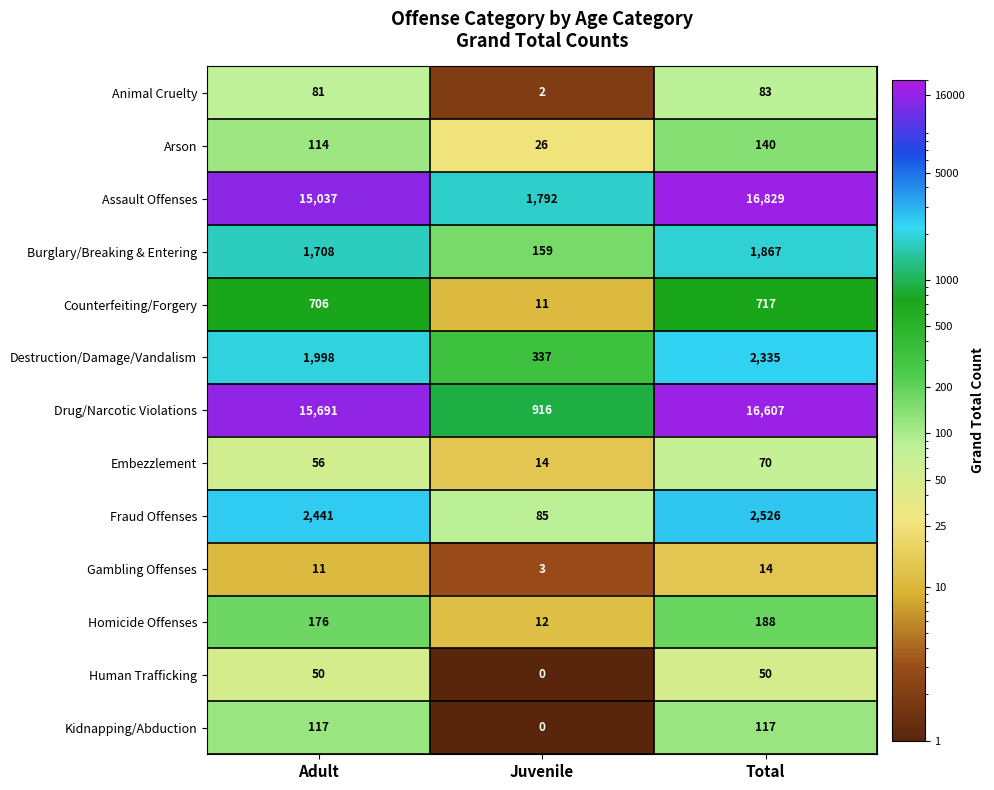

What is the sum of the Arson values at Juvenile and Total?

166